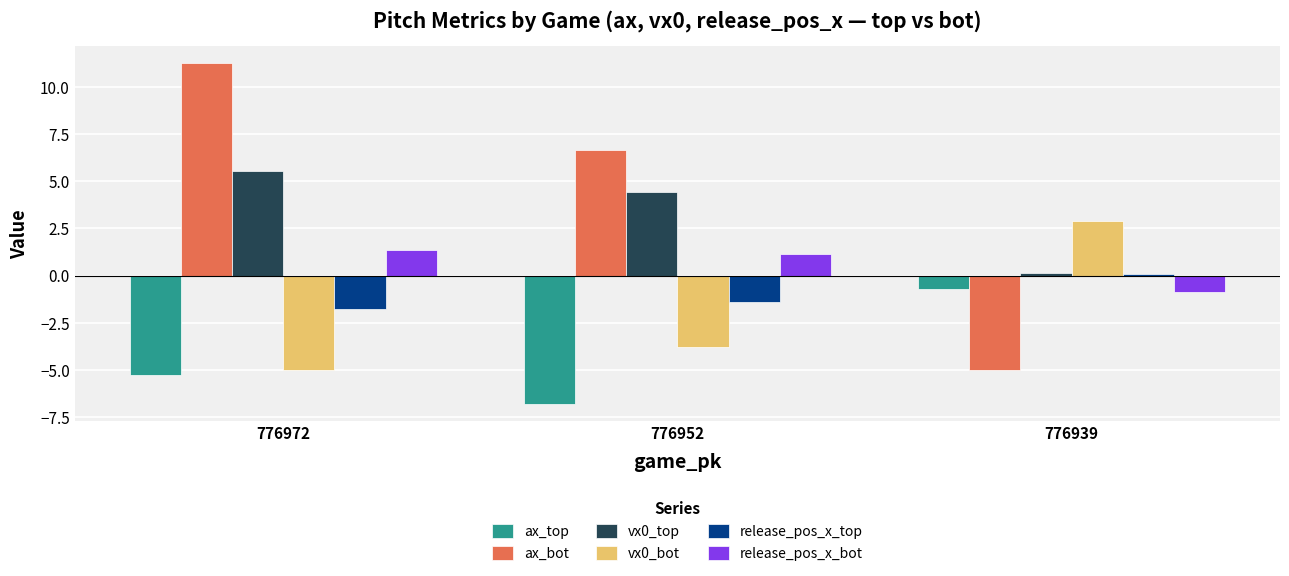

Reading left to right, extract all data points from this chart.

ax_top: 776972=-5.3	776952=-6.8	776939=-0.7
ax_bot: 776972=11.3	776952=6.7	776939=-5.0
vx0_top: 776972=5.6	776952=4.4	776939=0.1
vx0_bot: 776972=-5.0	776952=-3.8	776939=2.9
release_pos_x_top: 776972=-1.8	776952=-1.4	776939=0.1
release_pos_x_bot: 776972=1.4	776952=1.2	776939=-0.9